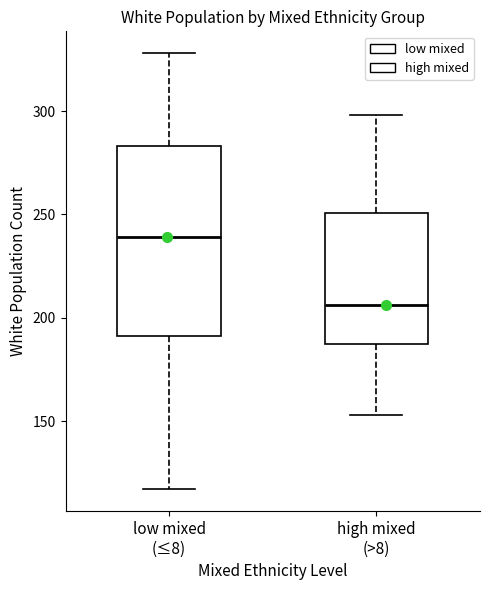

Where does the lower whisker of the box for high mixed (>8) end on the y-axis? The values are not printed on the chart, so give them approximately, as read against the axis.

155